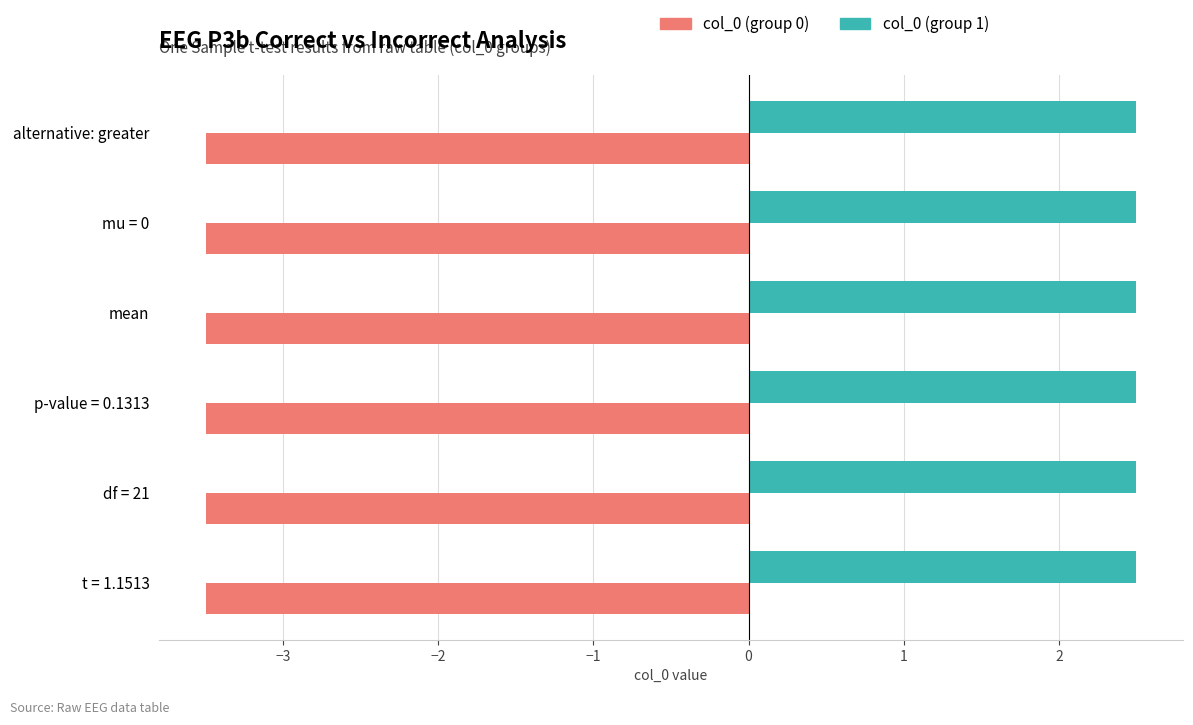

True or false: col_0 (group 0) has a value of -3.5 at alternative: greater.

True